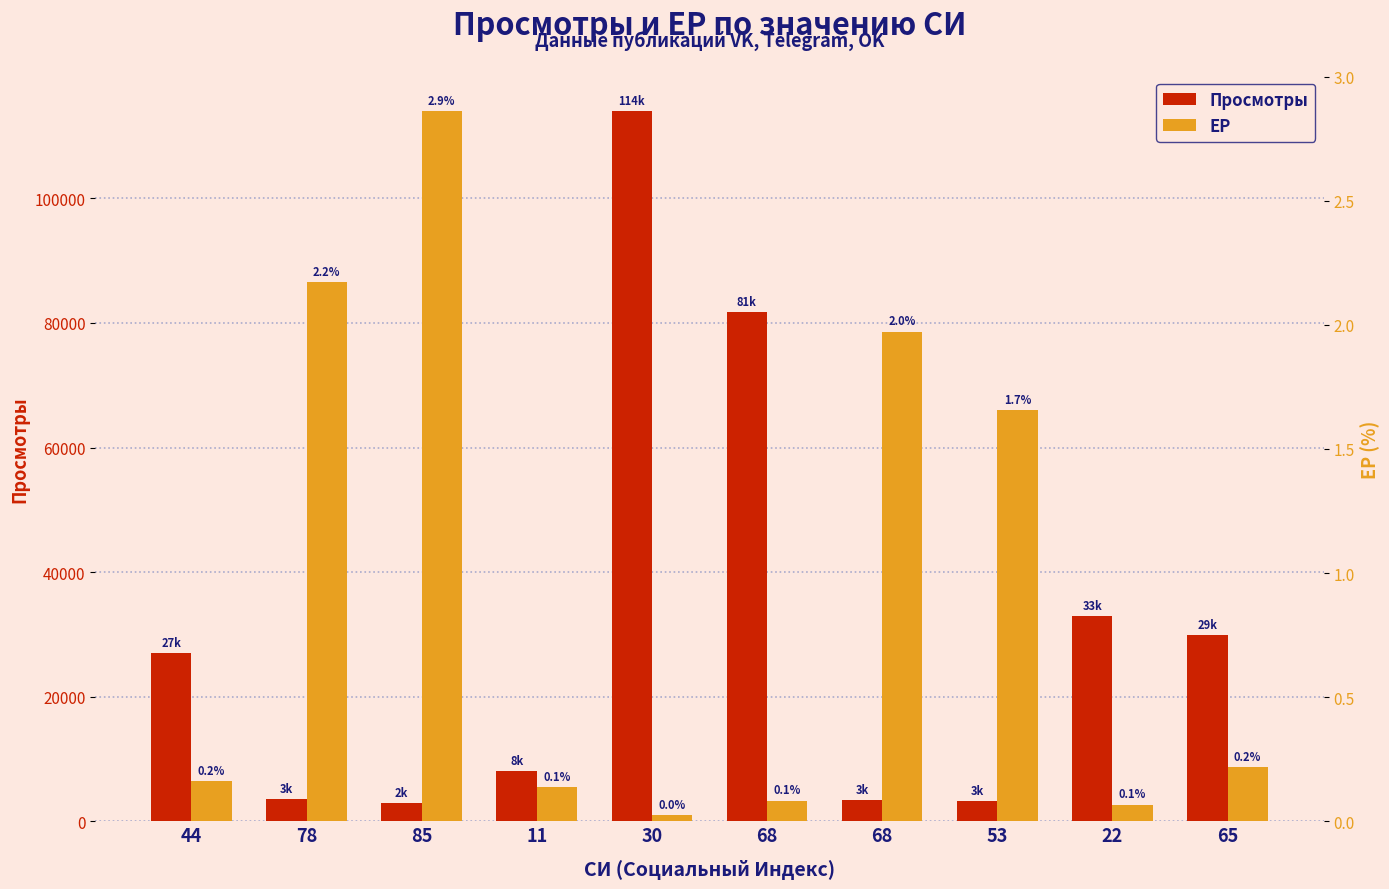

How many data points in Просмотры are less than 27000?

5